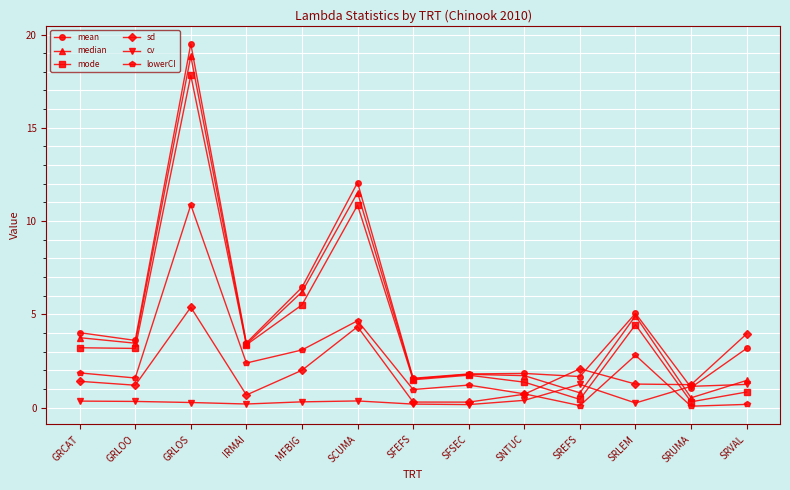

What position from the right is SRUMA?

2